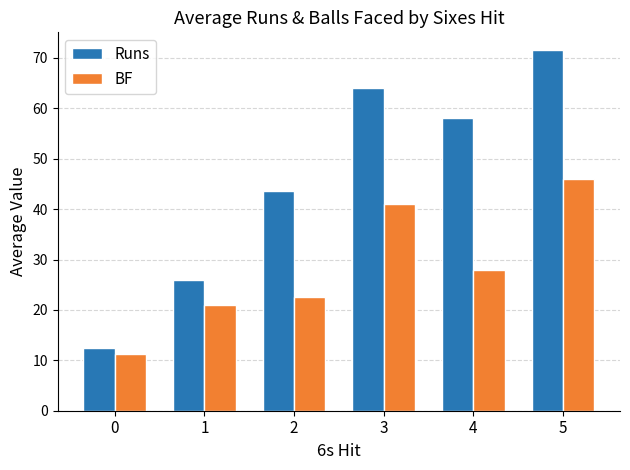

At which category is the sum across all series the highest?

5